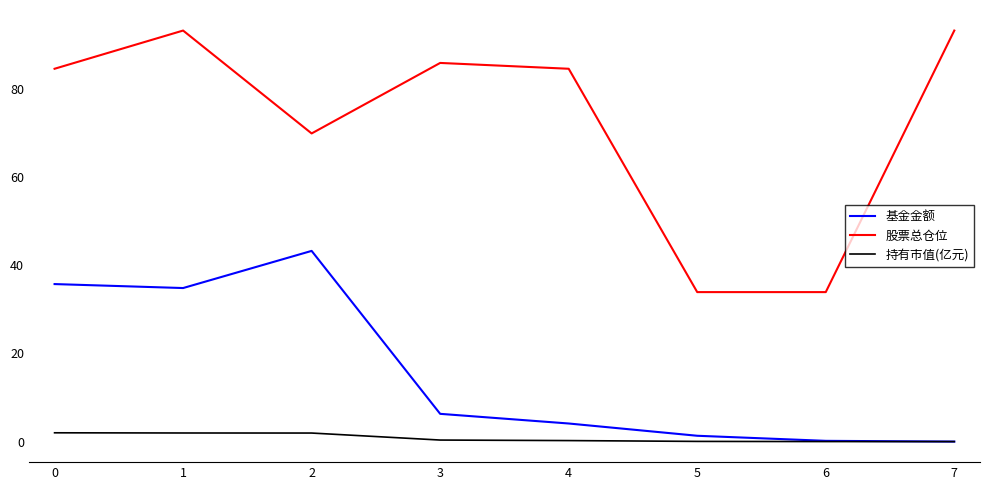

What are all the series names shown in the legend?

基金金额, 股票总仓位, 持有市值(亿元)